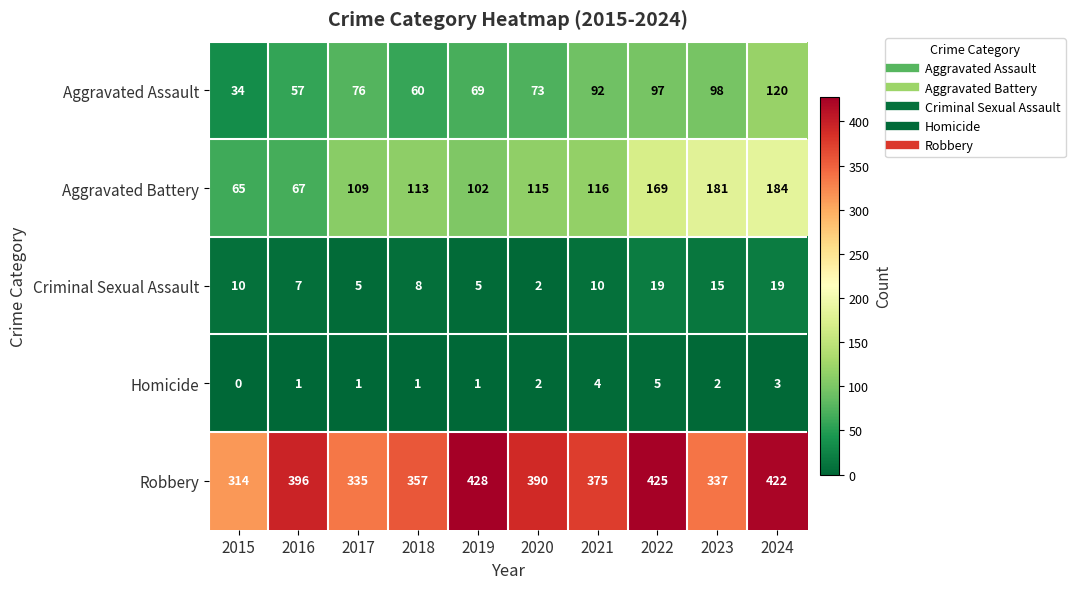

How many Homicide values are between 1 and 3?

7